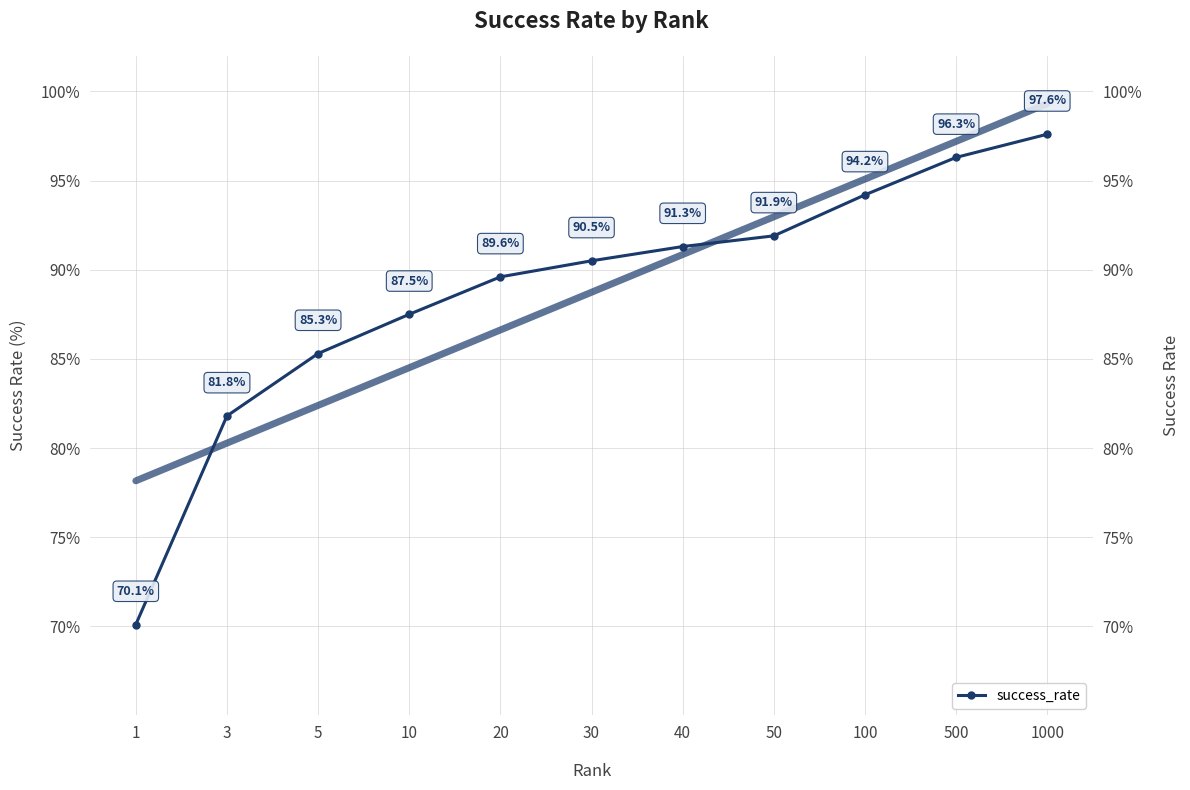

Rank the categories by value from highest to lowest.

1000, 500, 100, 50, 40, 30, 20, 10, 5, 3, 1